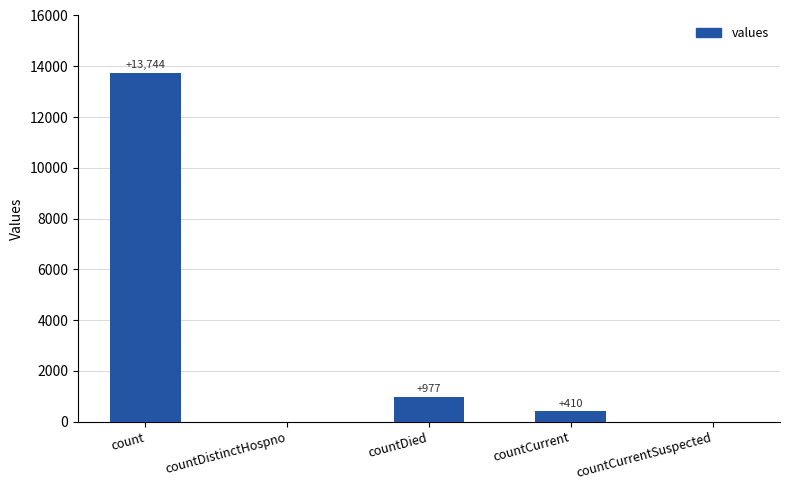

Where does the data first go above 410?

count